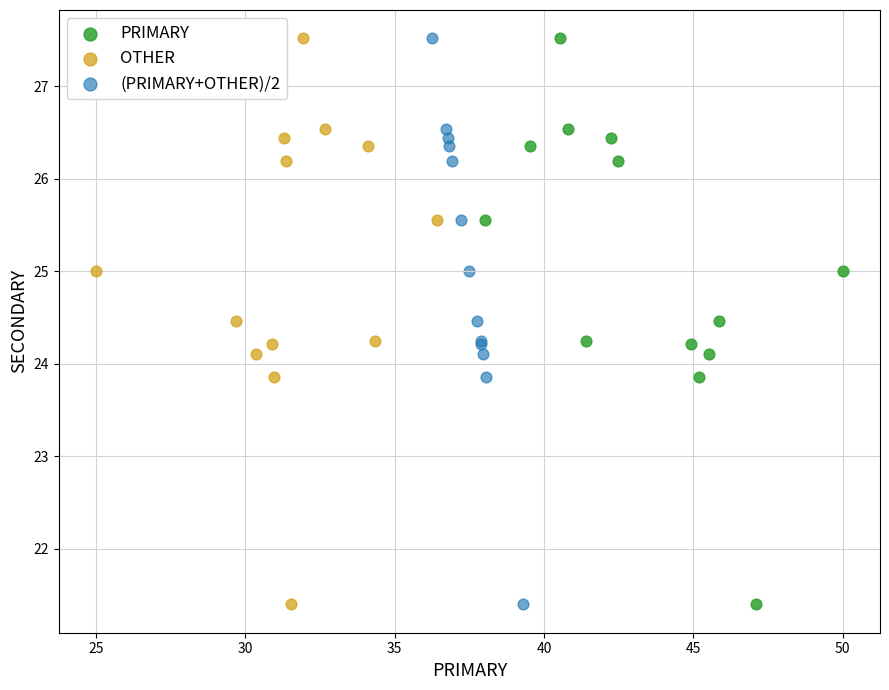

What are all the series names shown in the legend?

PRIMARY, OTHER, (PRIMARY+OTHER)/2